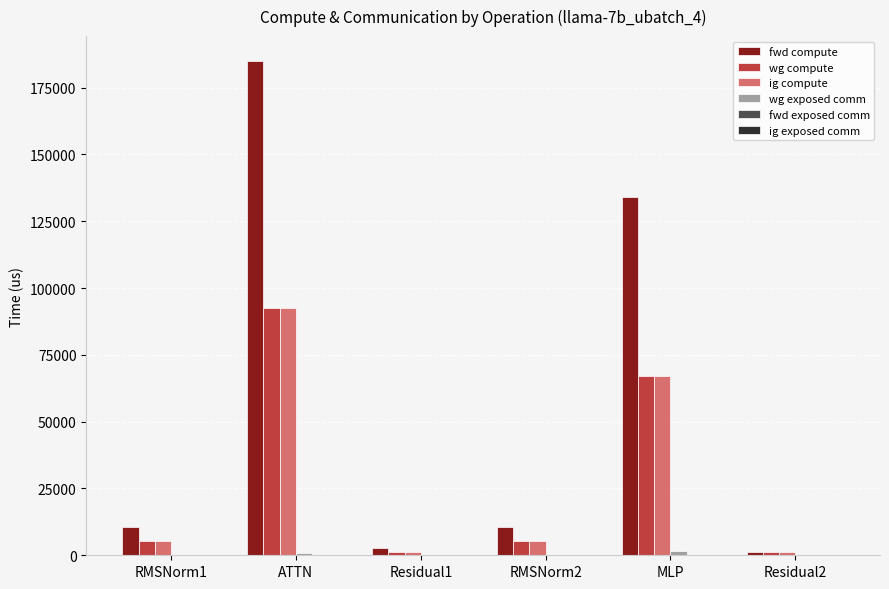

What is the maximum value shown in the chart?

185042.8